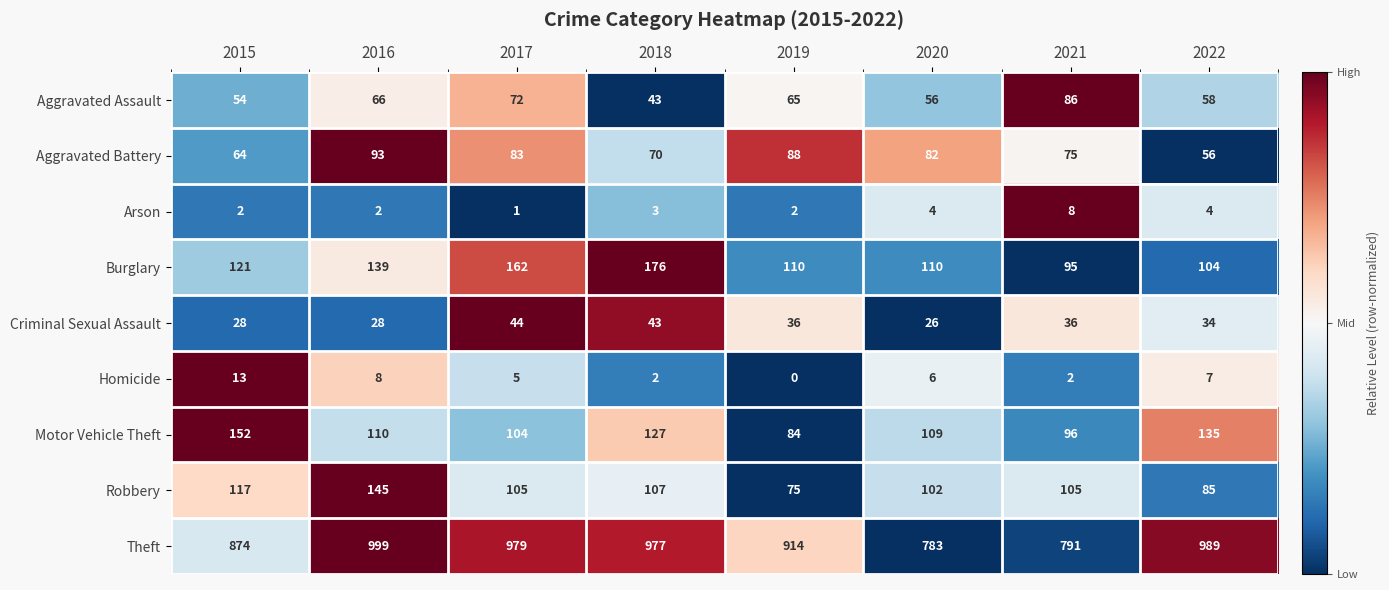

What is the approximate value of Motor Vehicle Theft at 2016, to the nearest 10?

110